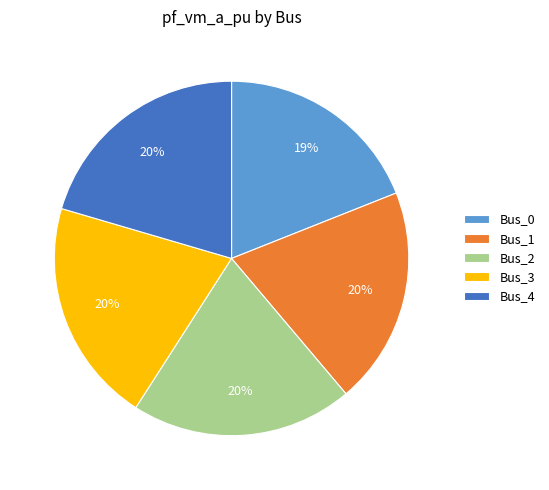

To the nearest percent, what is the difference between the largest and smallest slice percentages?

1%